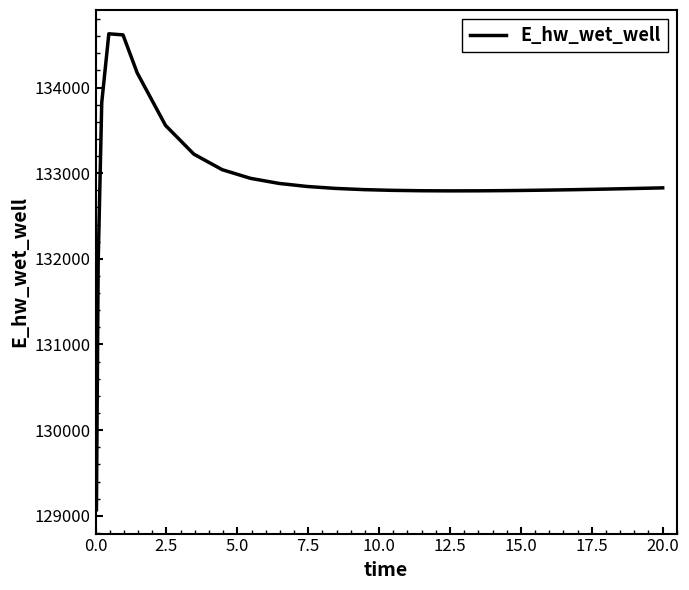

What is the difference between the maximum and minimum values?

5557.2